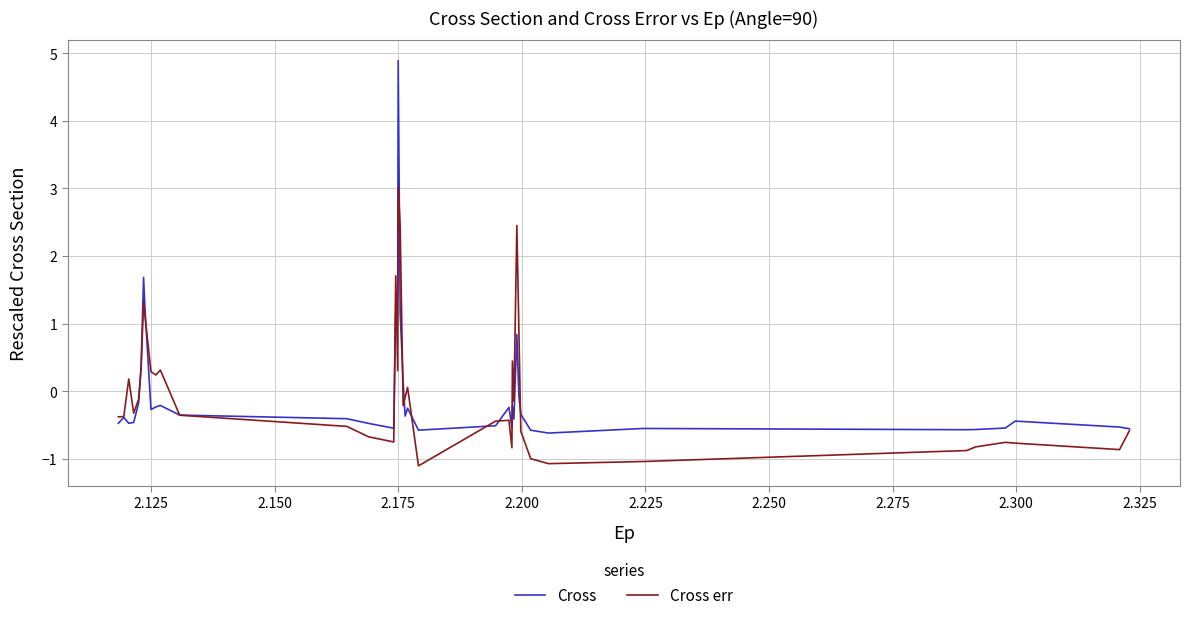

True or false: Cross has more than 2 points higher than both neighbors.

True